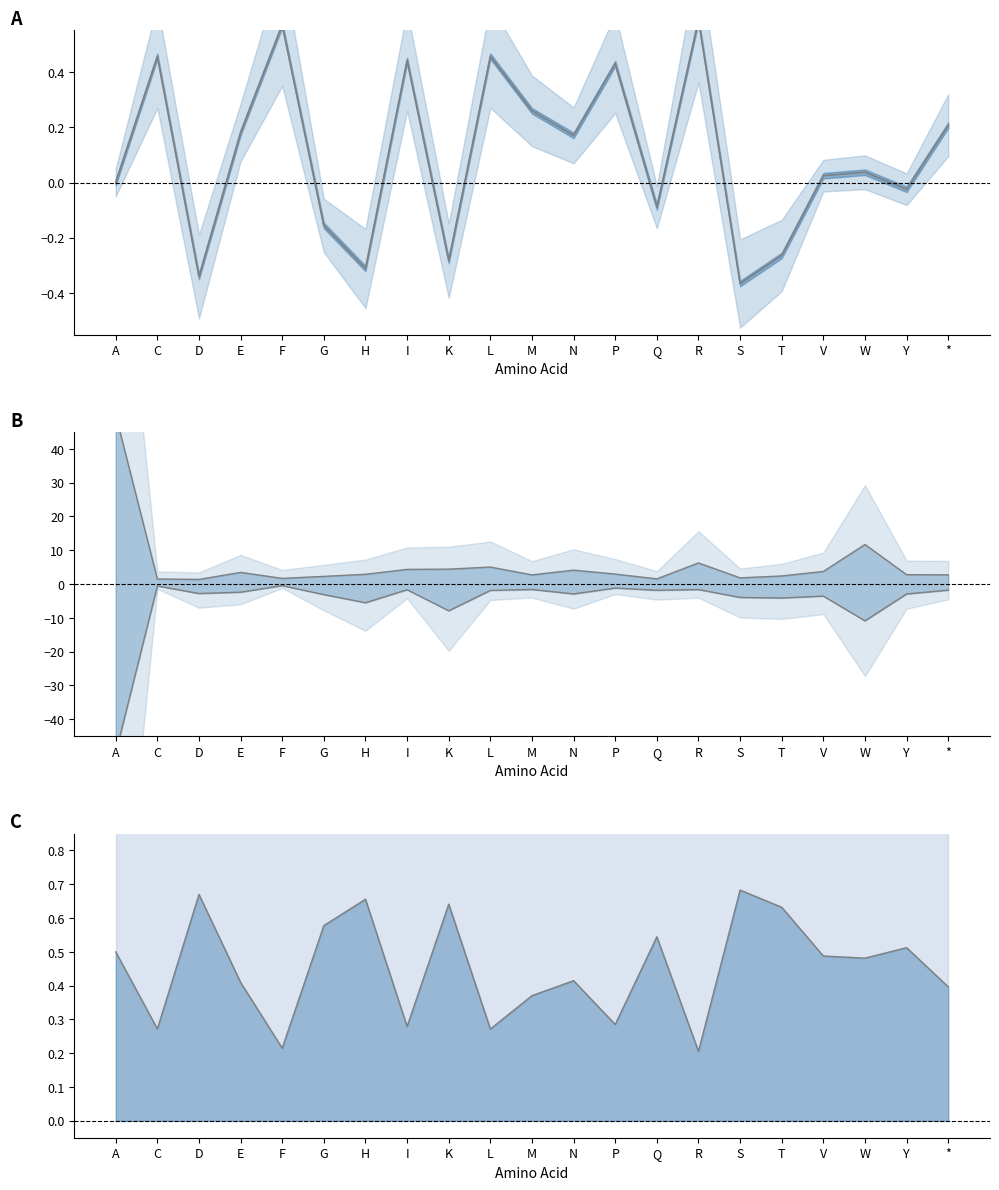

What is the smallest value displayed?

-50.0